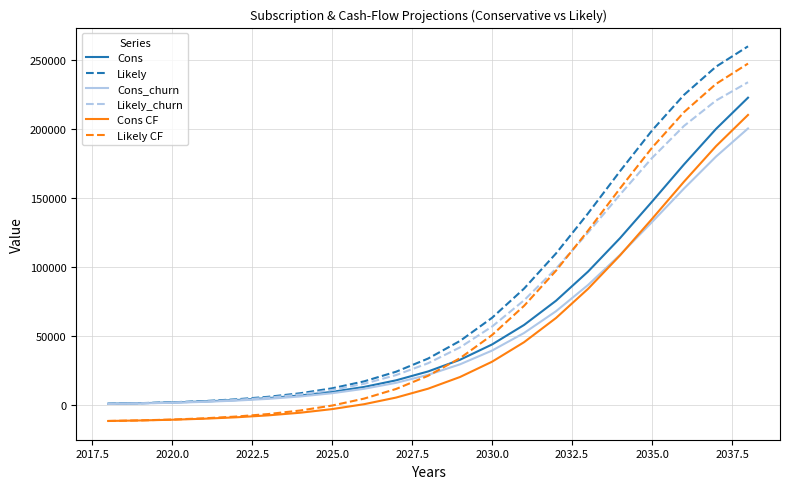

True or false: Cons CF and Cons cross at least once.

False